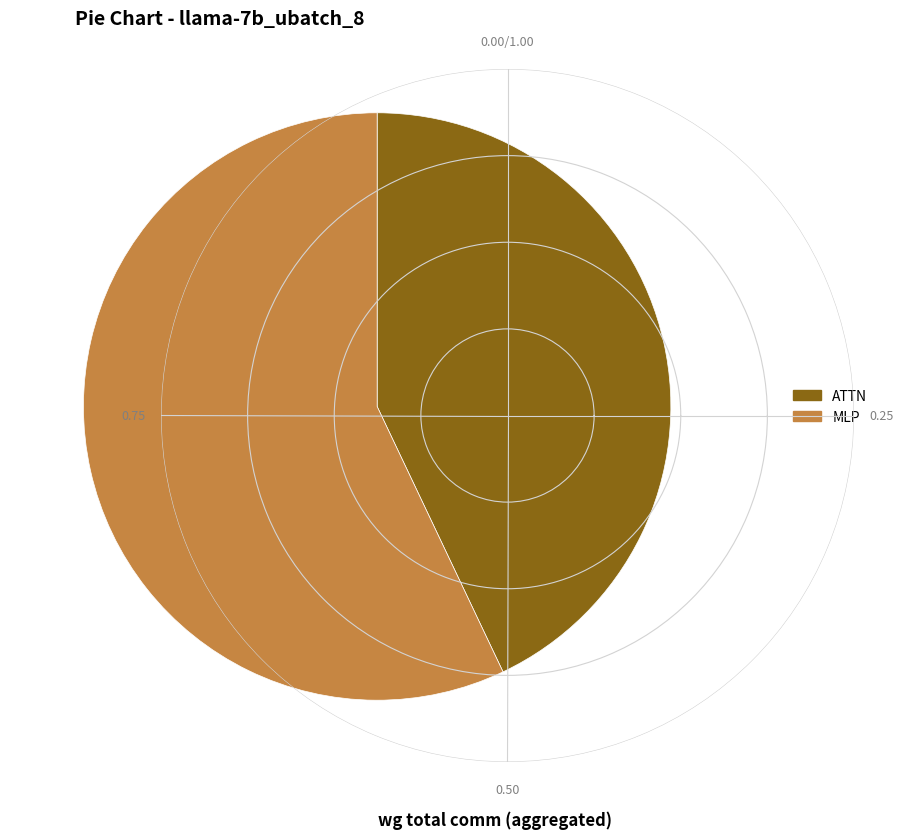

Rank the categories by value from lowest to highest.

ATTN, MLP